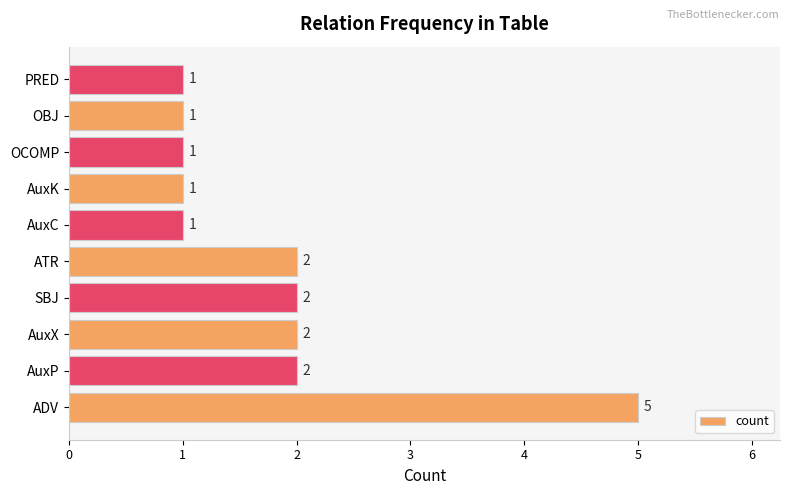

Reading bottom to top, transcribe all the data shown in this chart.

ADV=5	AuxP=2	AuxX=2	SBJ=2	ATR=2	AuxC=1	AuxK=1	OCOMP=1	OBJ=1	PRED=1